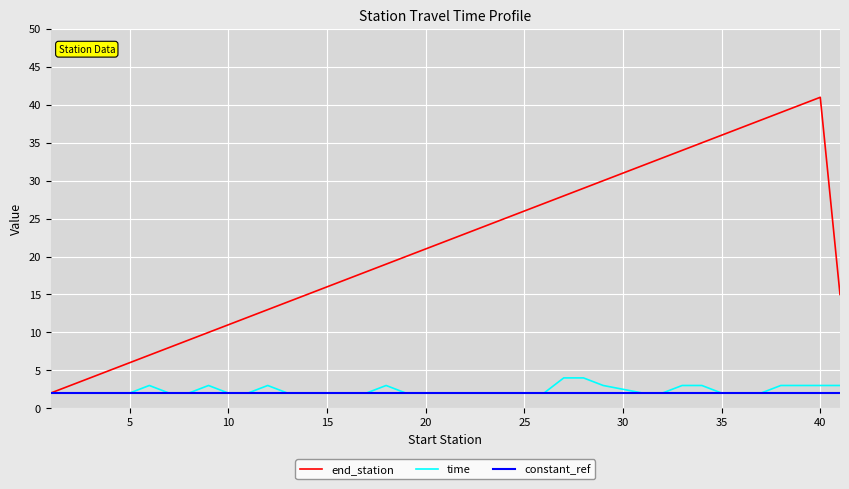

Which series has the largest range (max minus min)?

end_station